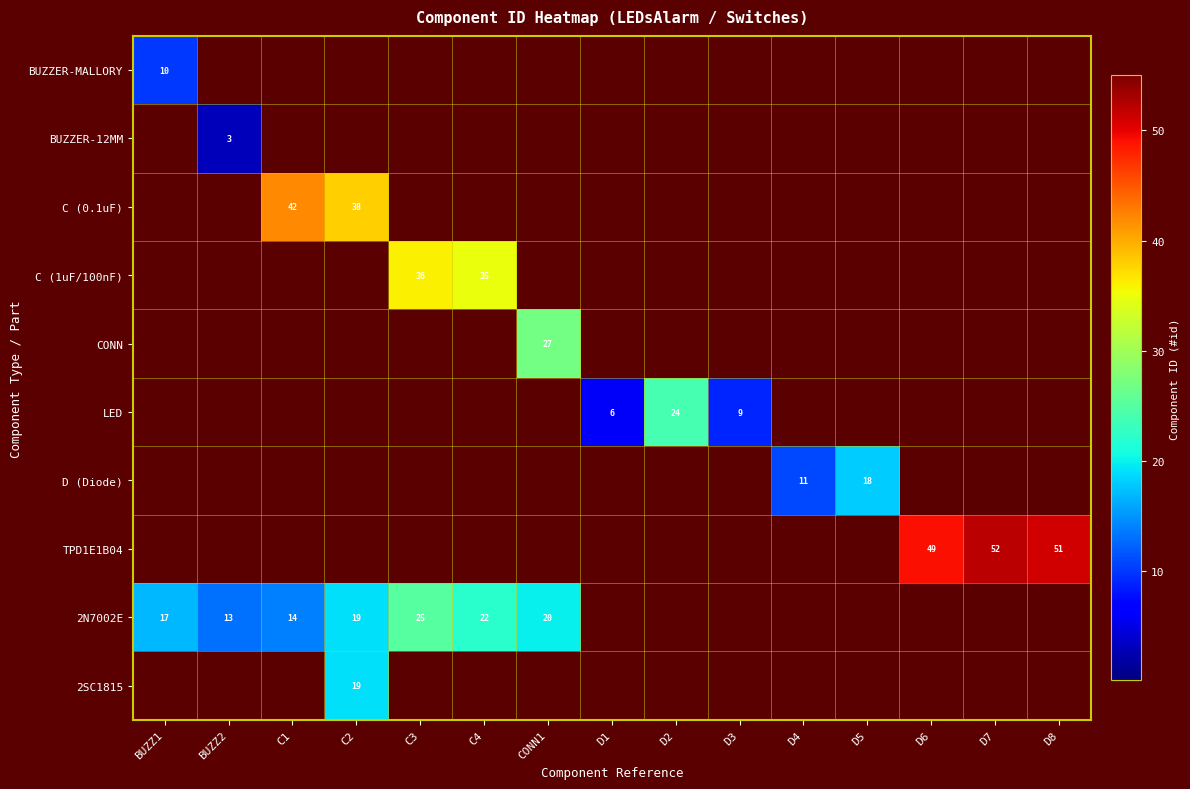

Count the number of categories in the chart.

15